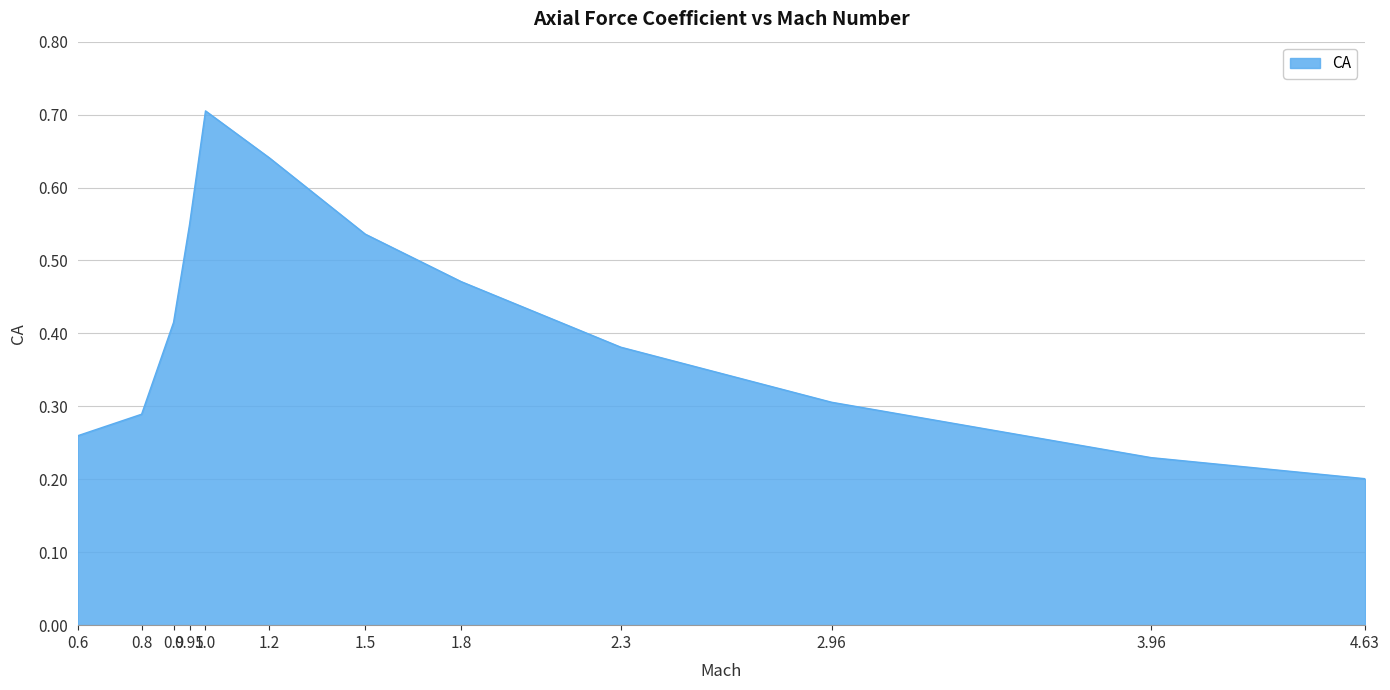

At which label is the value closest to 0?

4.63